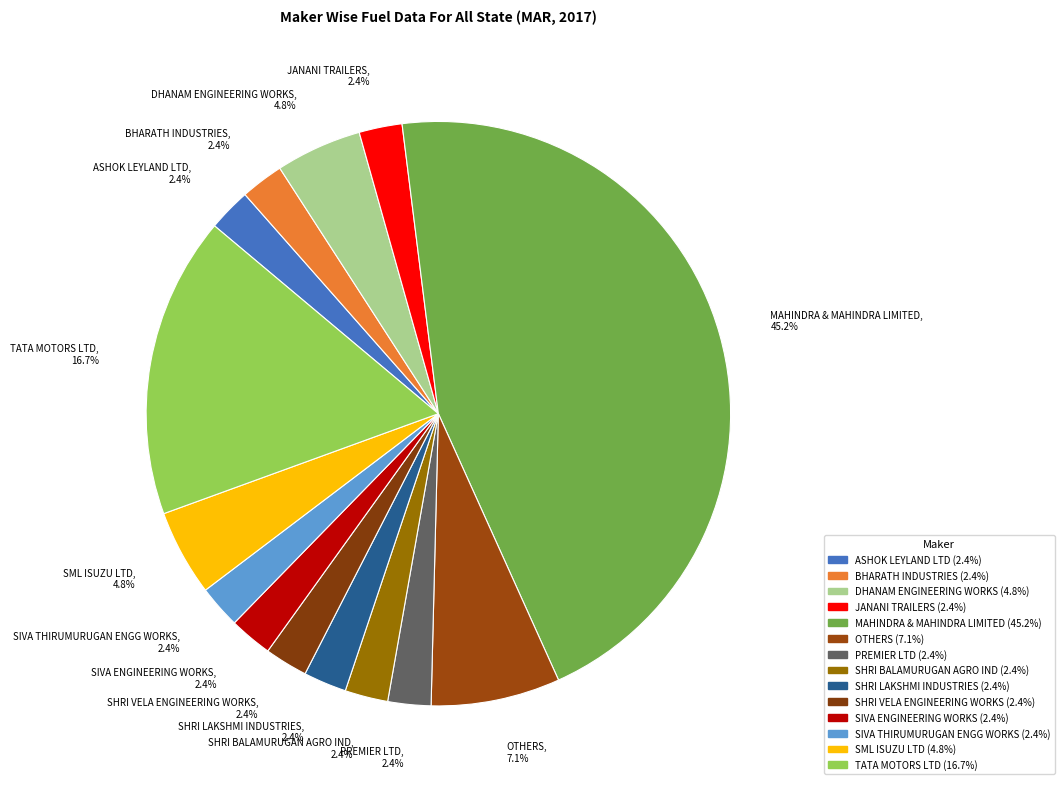

To the nearest percent, what is the combined percentage of SHRI VELA ENGINEERING WORKS and DHANAM ENGINEERING WORKS?

7%